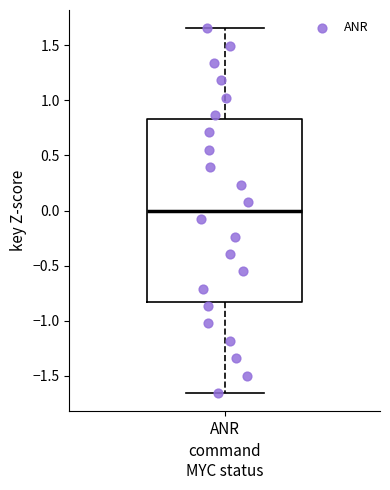

Read this box plot against the y-axis: the position of the median line, the range covered by the box, and the ends of both whiskers. The values are not printed on the chart, so give them approximately, as read against the axis.

median 0.00, box -0.85 to 0.85, whiskers -1.65 to 1.65